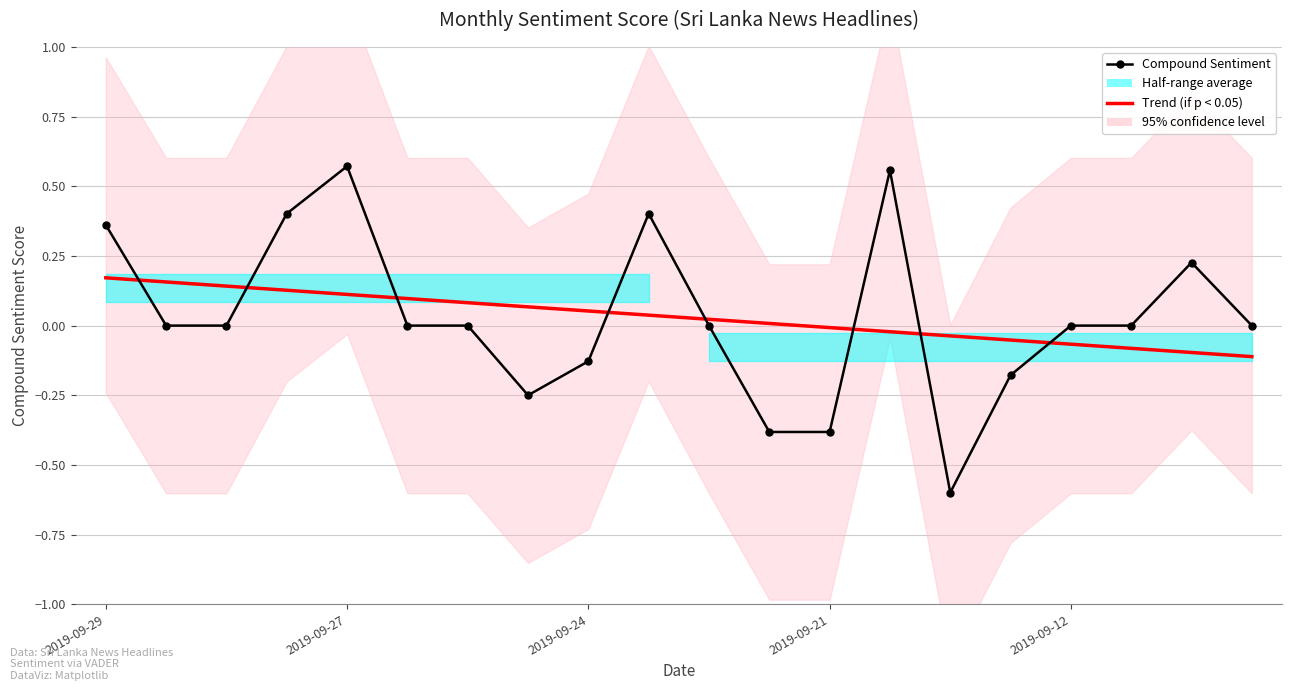

What is the sum of the Compound Sentiment values at 13 and 19?

0.6